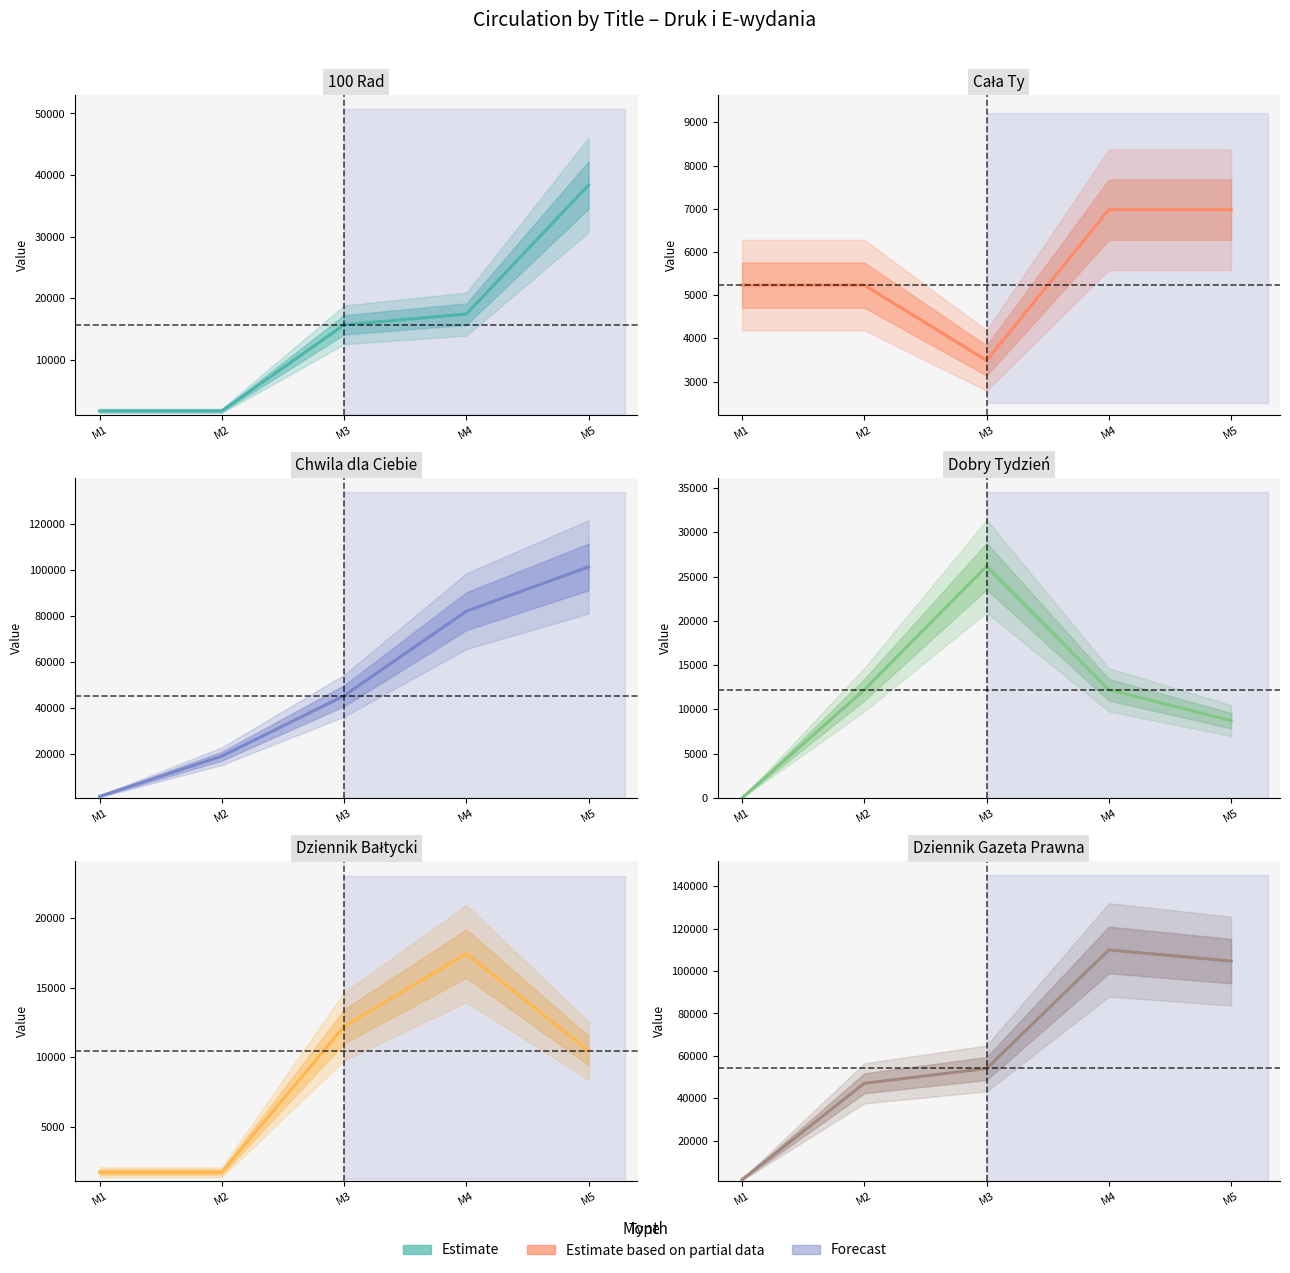

Where do Cała Ty and Dziennik Gazeta Prawna first cross each other?

M1 and M2